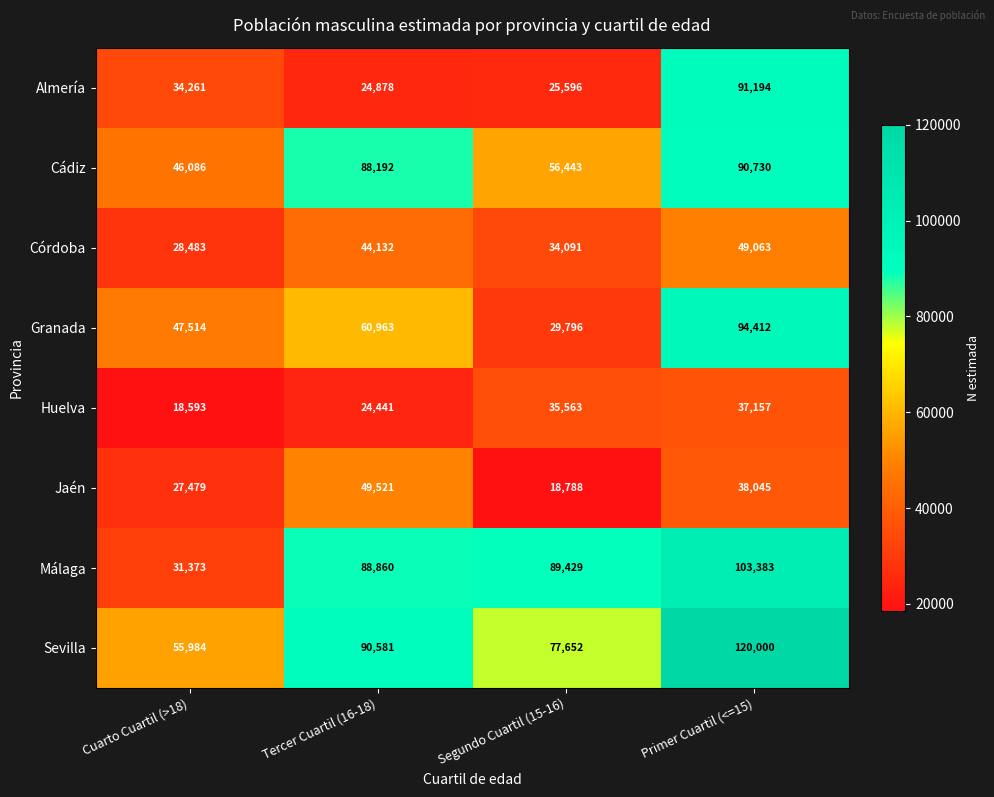

Read the Huelva value at Segundo Cuartil (15-16).

35563